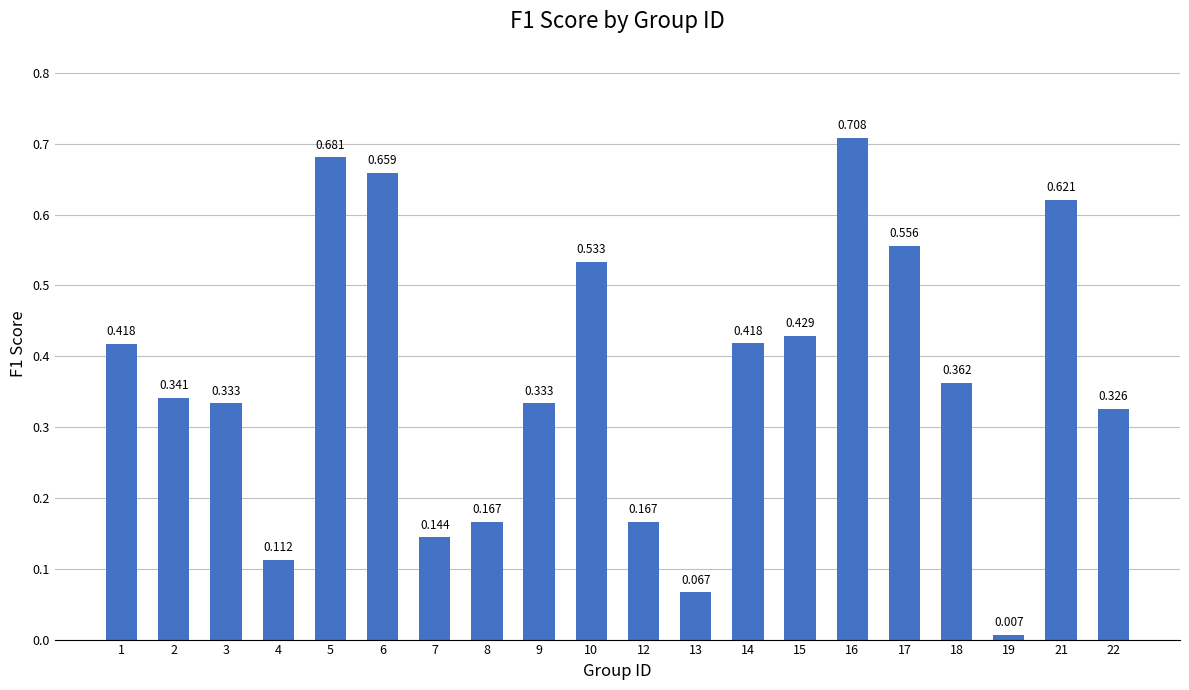

Which has a higher value, 4 or 7?

7